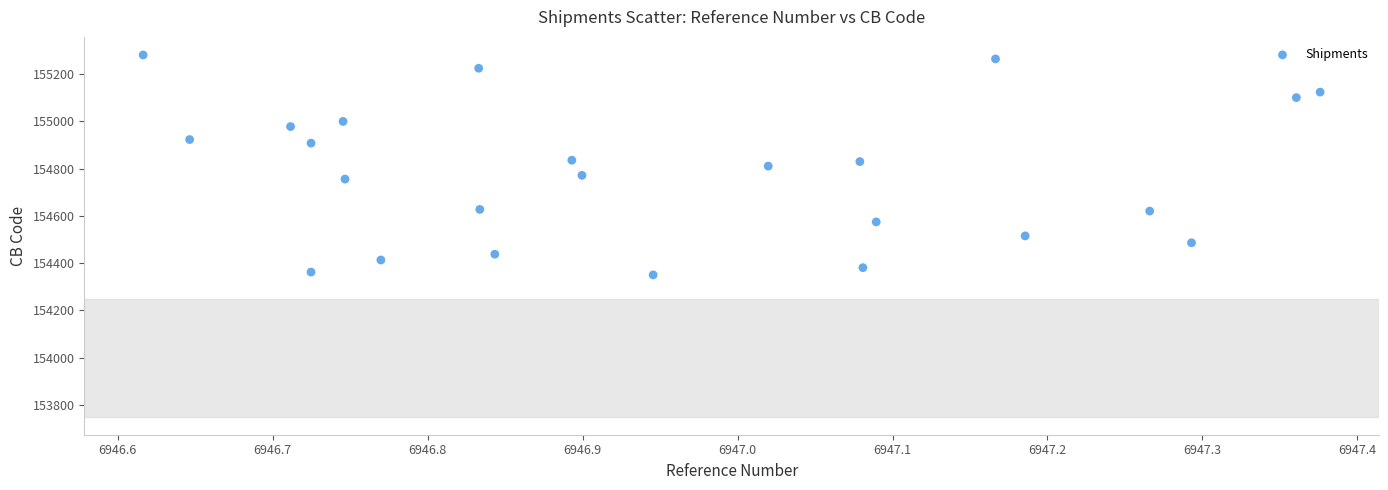

What is the range of X values (max minus min)?

0.8